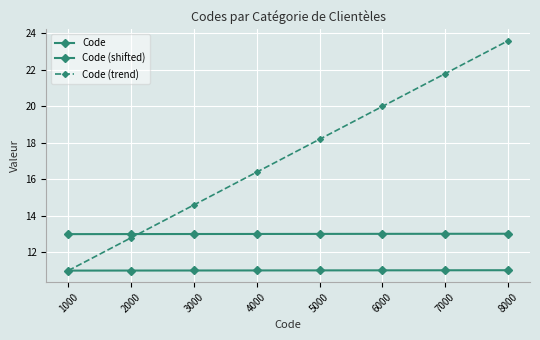

What is the lowest value of the Code (shifted) series?

13.0